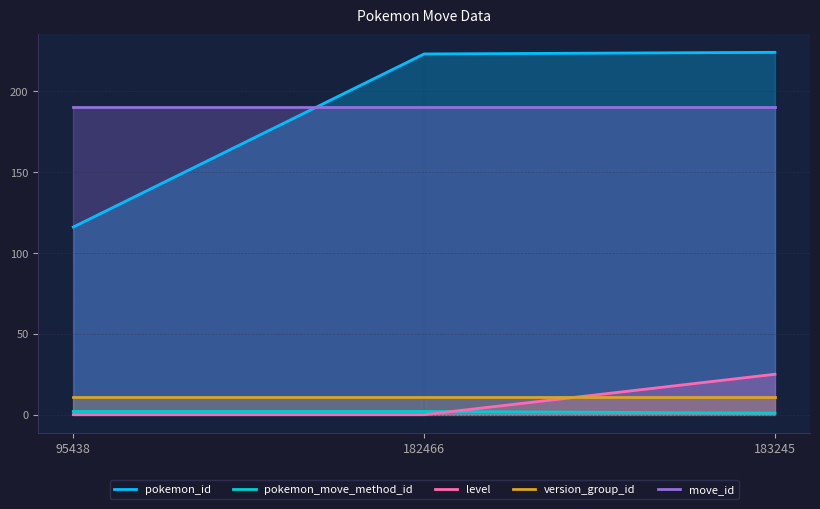

The pokemon_move_method_id series shows 1 at 183245. True or false?

False